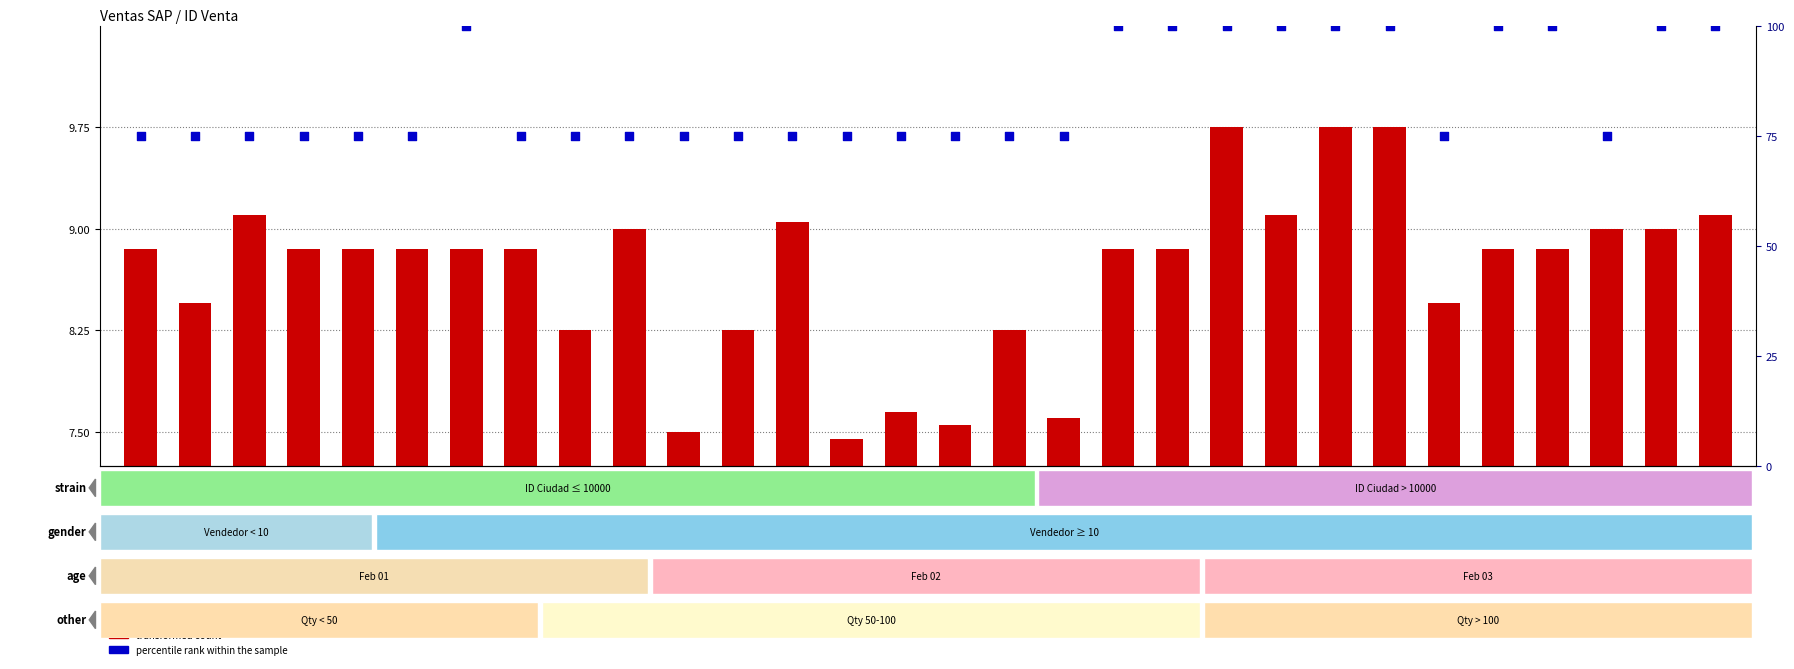

What are all the series names shown in the legend?

transformed count, percentile rank within the sample